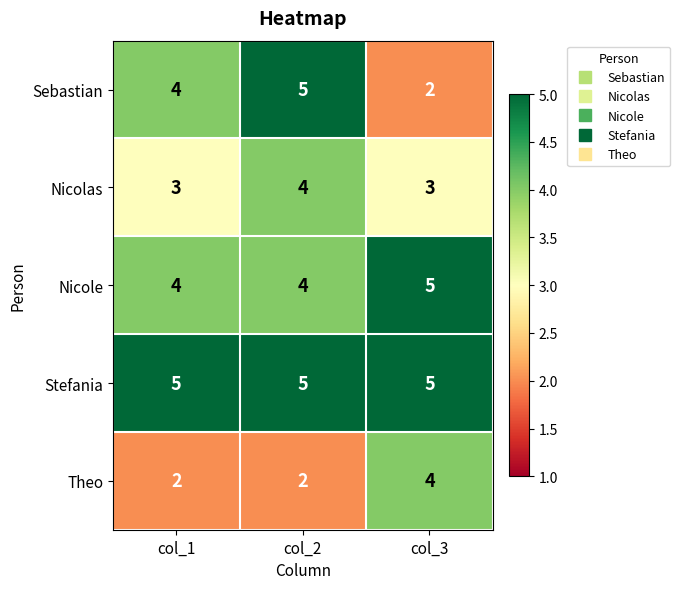

What is the greatest value displayed?

5